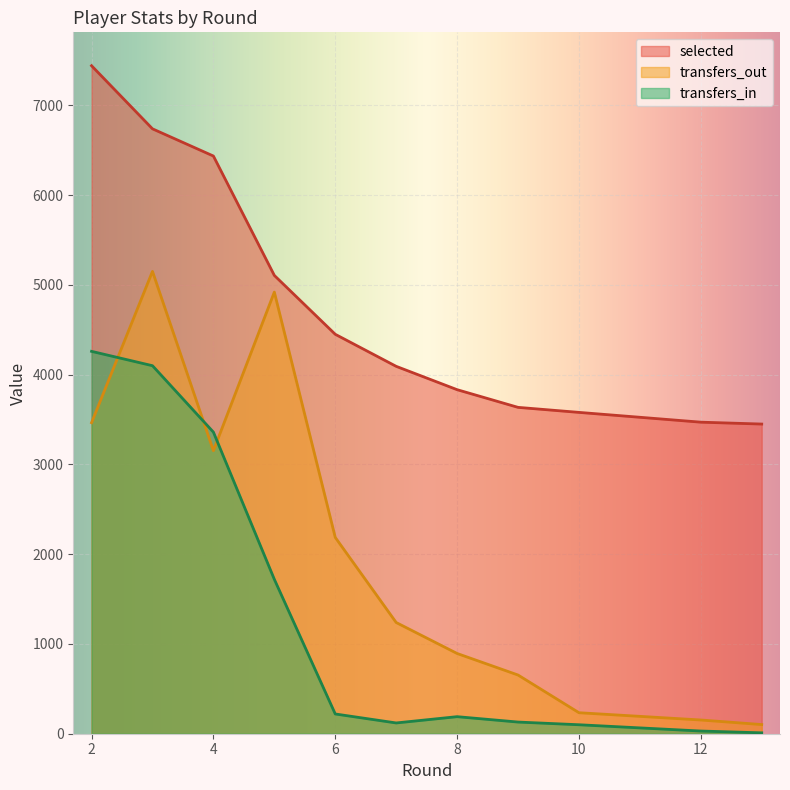

At which category does transfers_in reach its first local peak?

8